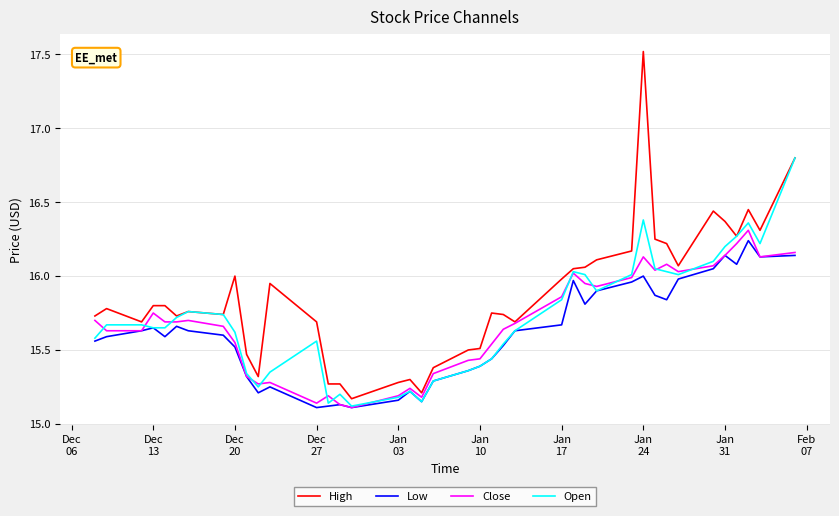

How many lines are shown in the chart?

4